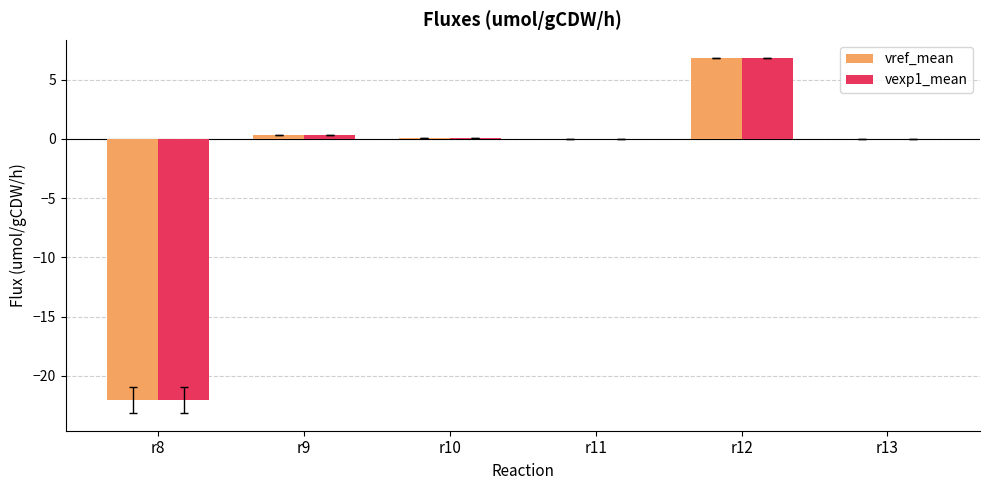

How many data points does each series have?

6